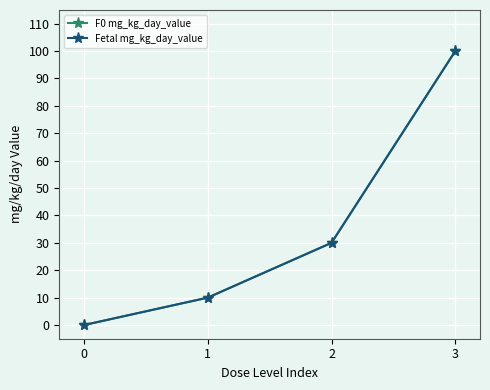

How many series are shown in this chart?

2